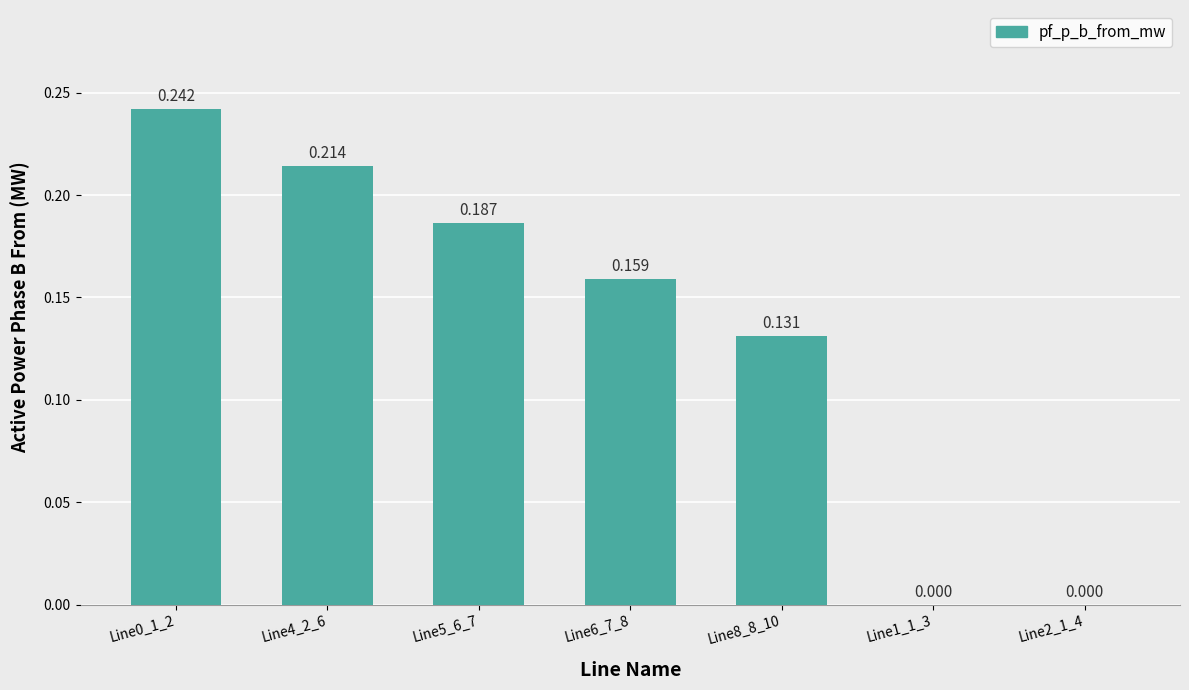

How many categories are shown in the chart?

7